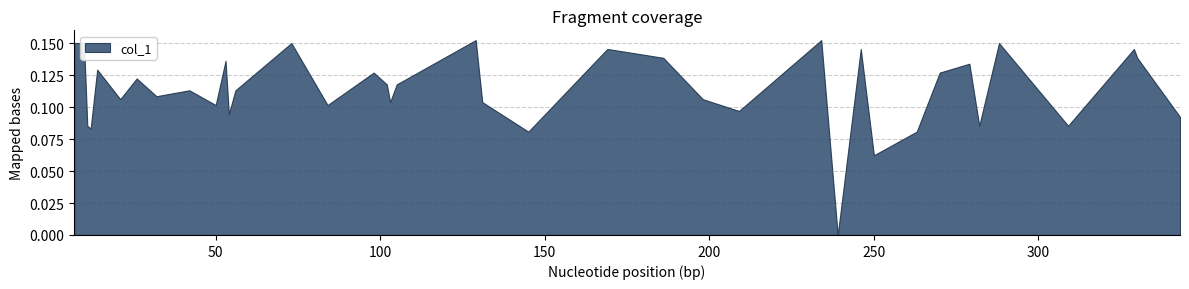

How many values are above zero?

38